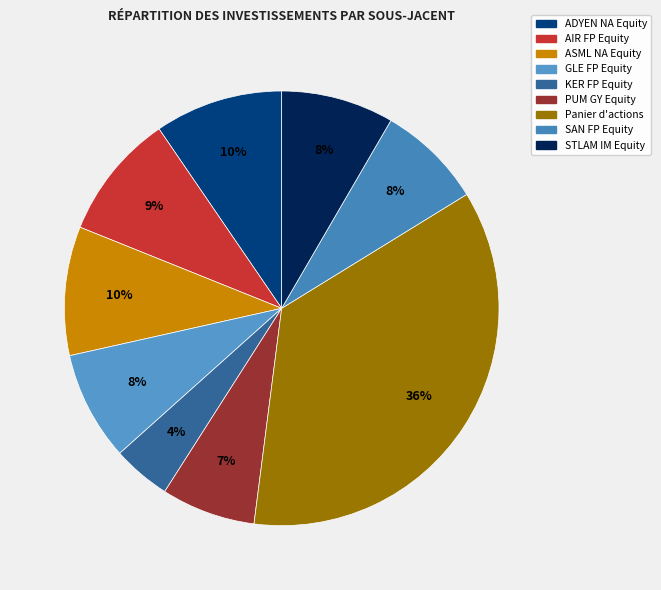

To the nearest percent, what is the difference between the STLAM IM Equity and PUM GY Equity slice percentages?

1%